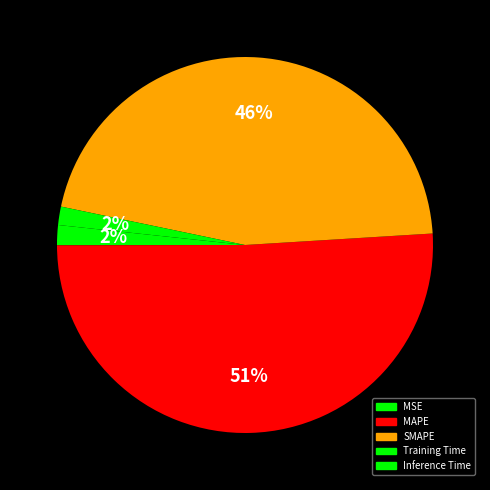

Which category accounts for the majority?

MAPE